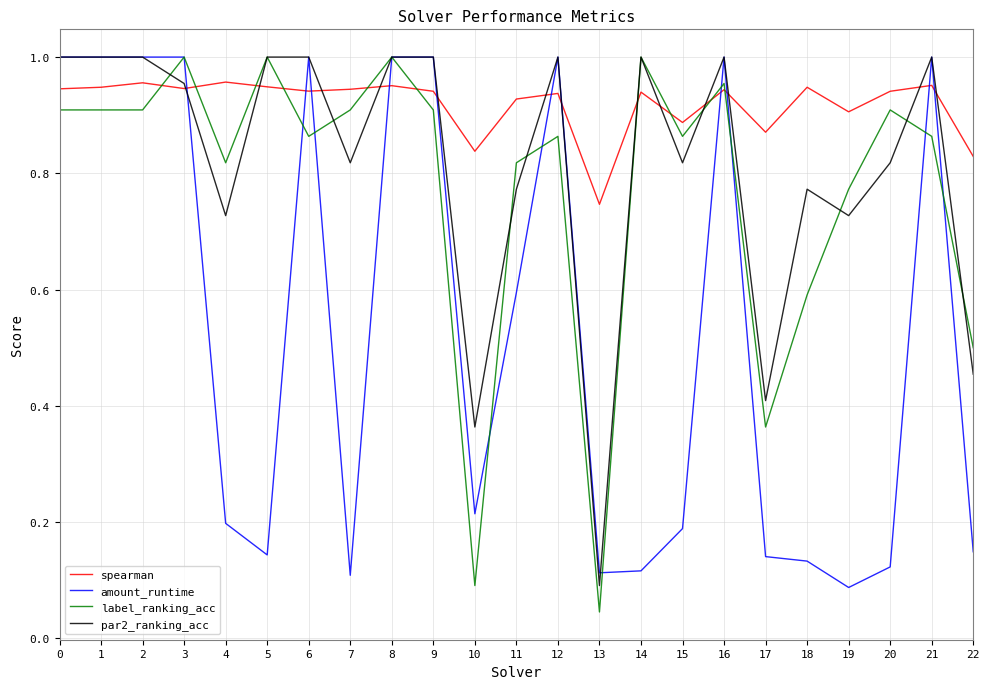

What is the sum of the par2_ranking_acc values at 19 and 4?

1.5